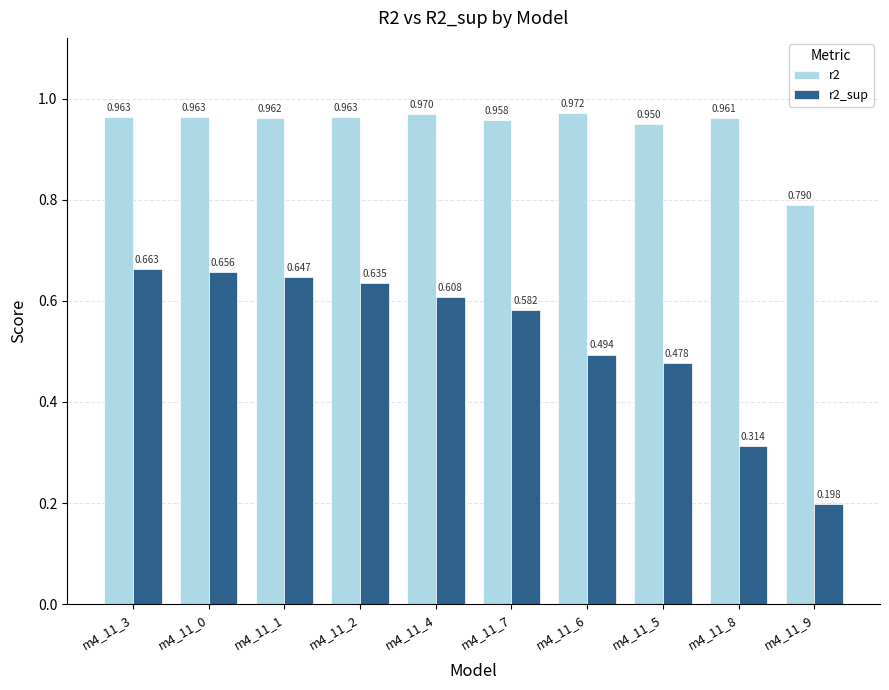

What is the sum of all r2 values?

9.5